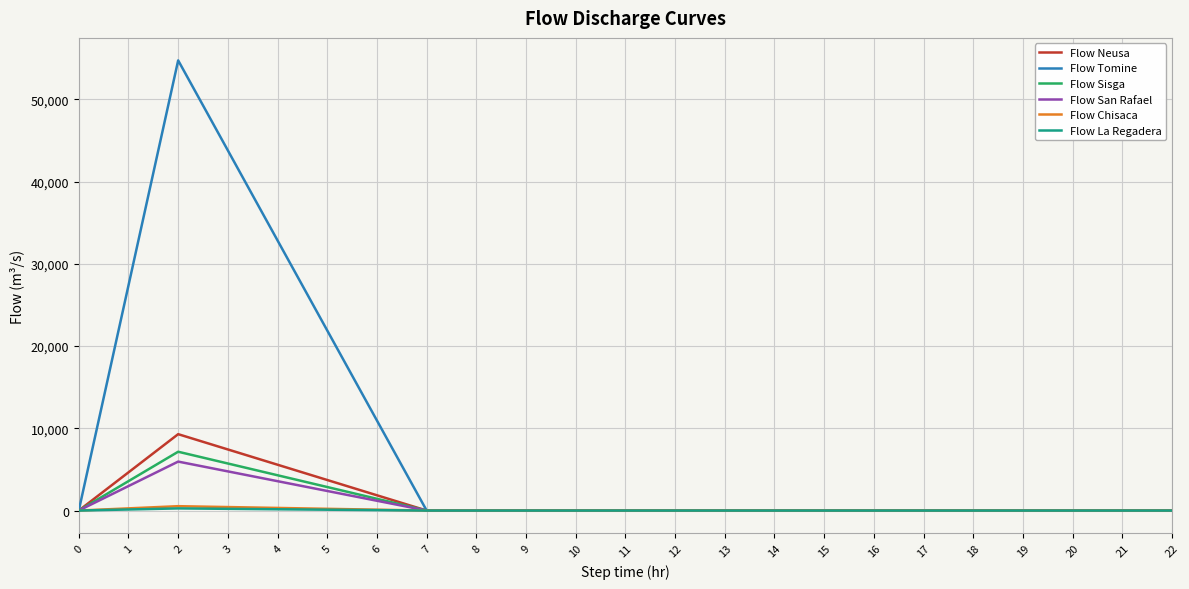

Is it true that Flow La Regadera equals 0.5 at 14?

True